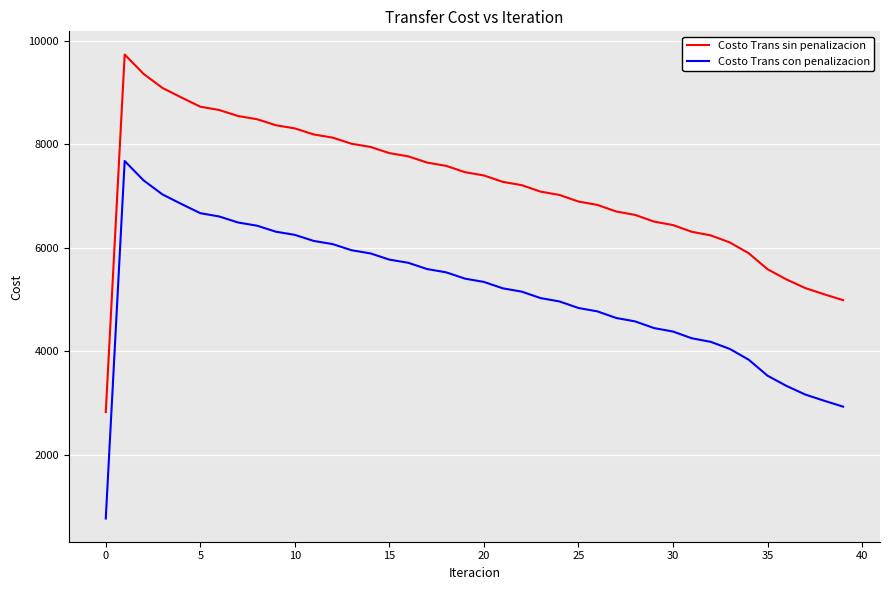

True or false: Costo Trans sin penalizacion and Costo Trans con penalizacion intersect in this chart.

False